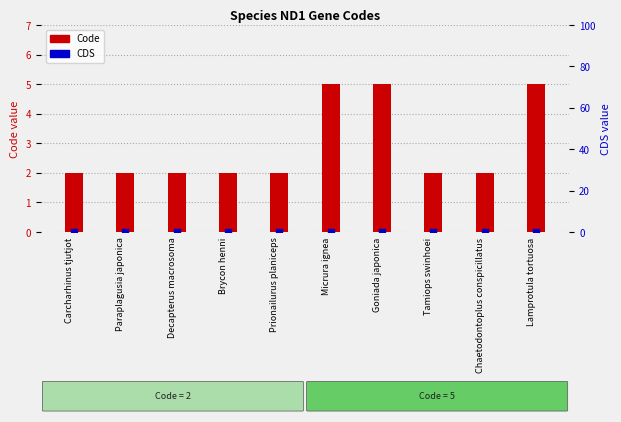

Is the value of CDS at Carcharhinus tjutjot greater than the value of Code at Lamprotula tortuosa?

No